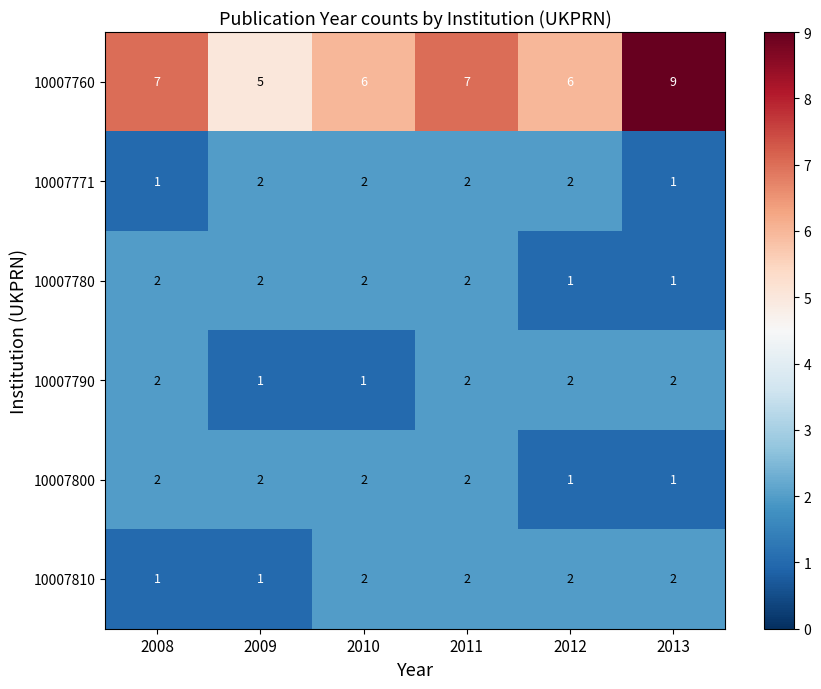

Count the 10007780 values in the range 1 to 2.

6